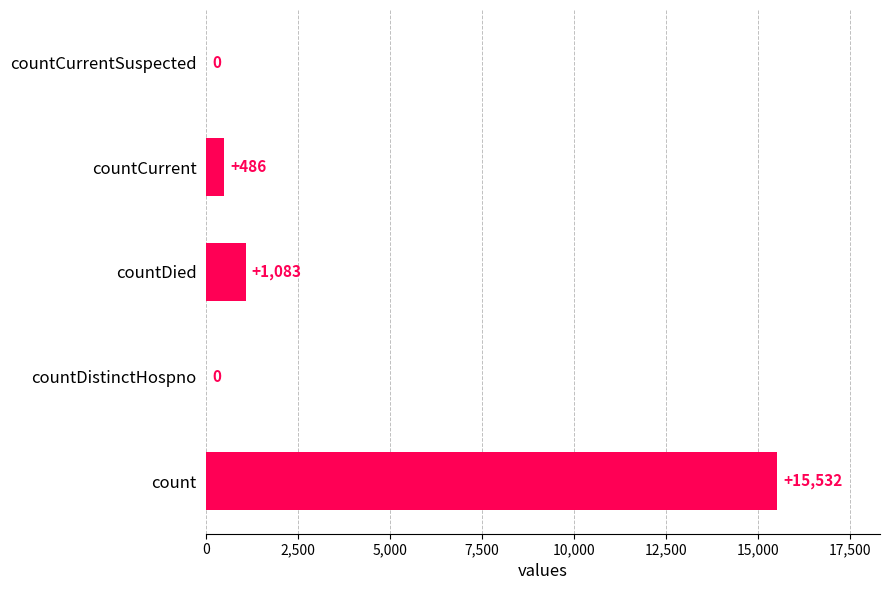

The value at countCurrentSuspected is 8245. True or false?

False